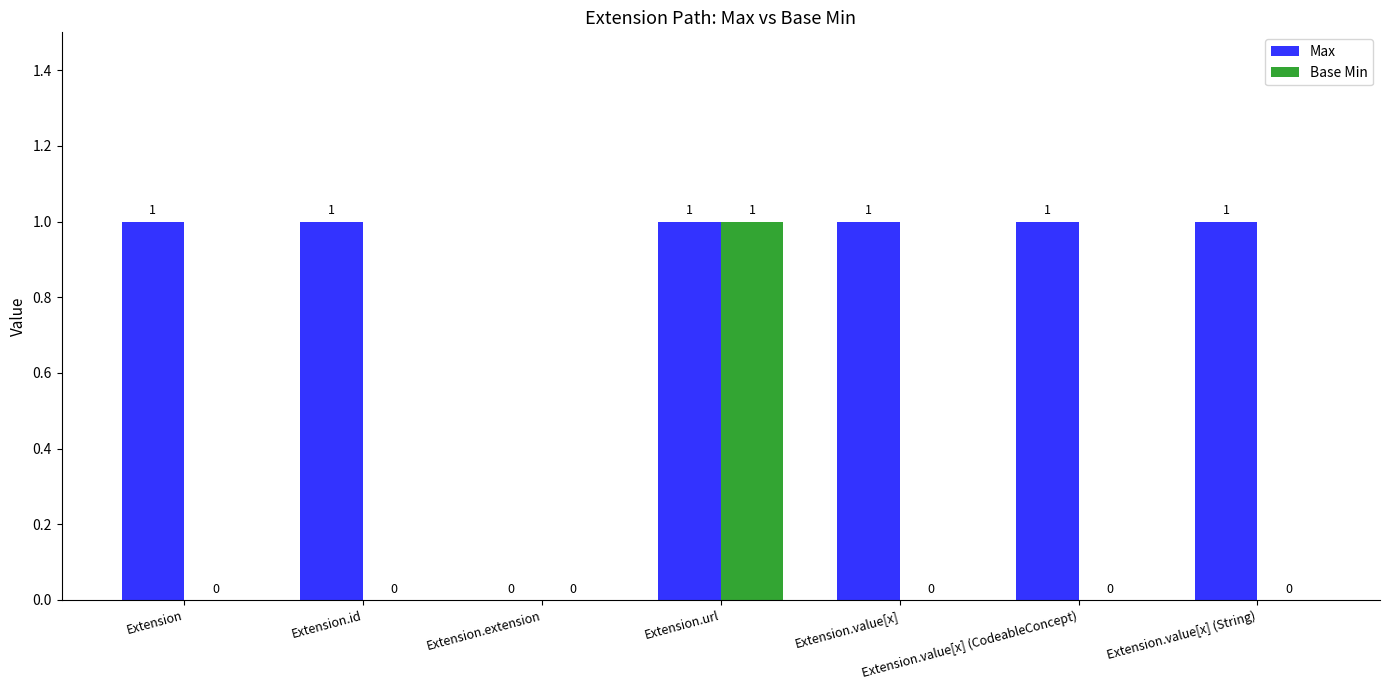

How many data points does each series have?

7